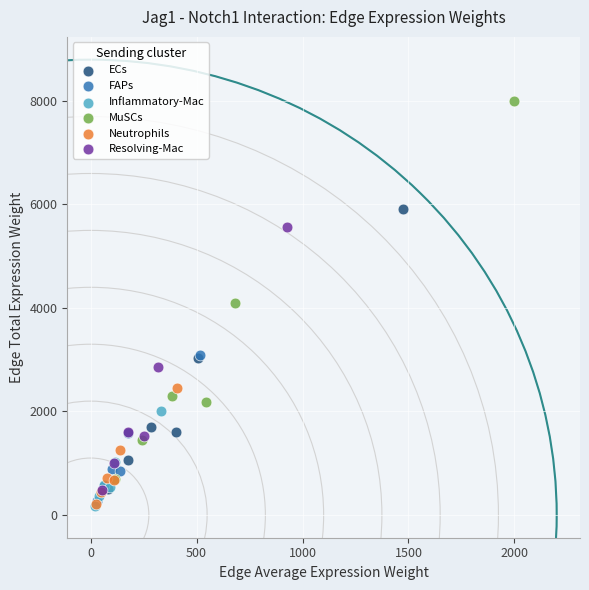

Which series contains the highest Y value?

MuSCs